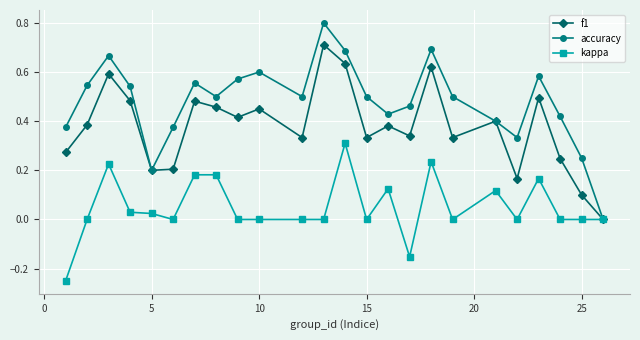

Does the chart display data point markers on the line(s)?

Yes